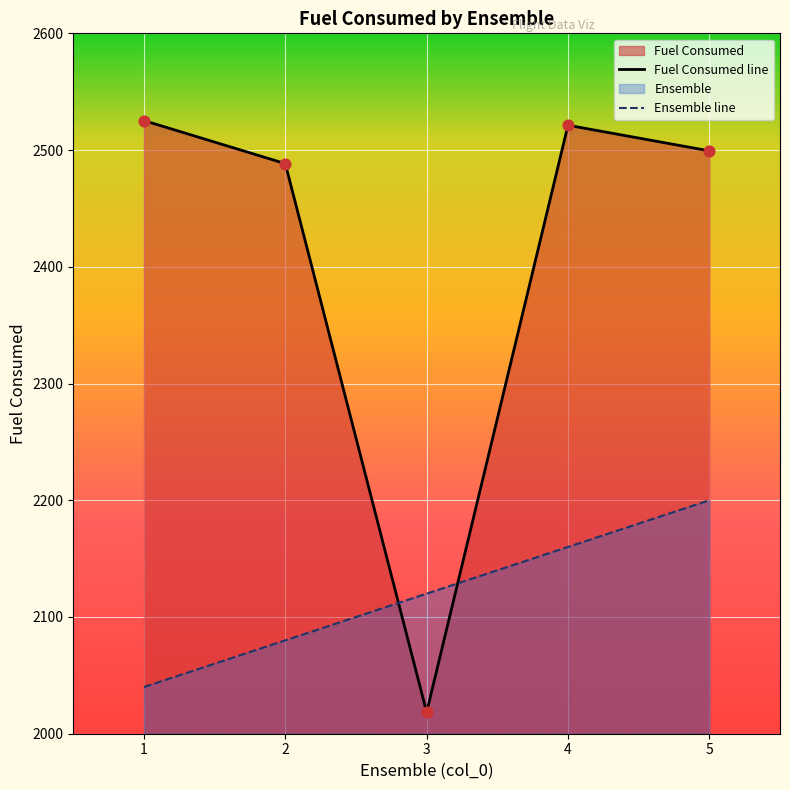

Which series reaches the maximum Y coordinate?

Fuel Consumed